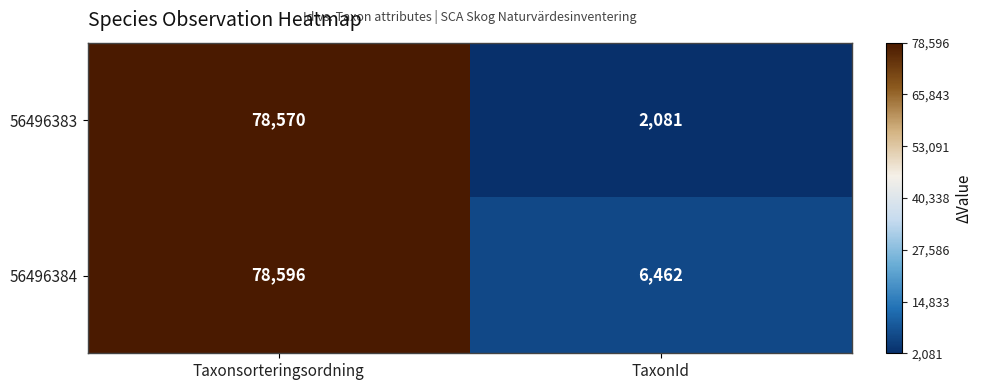

Count the number of categories in the chart.

2